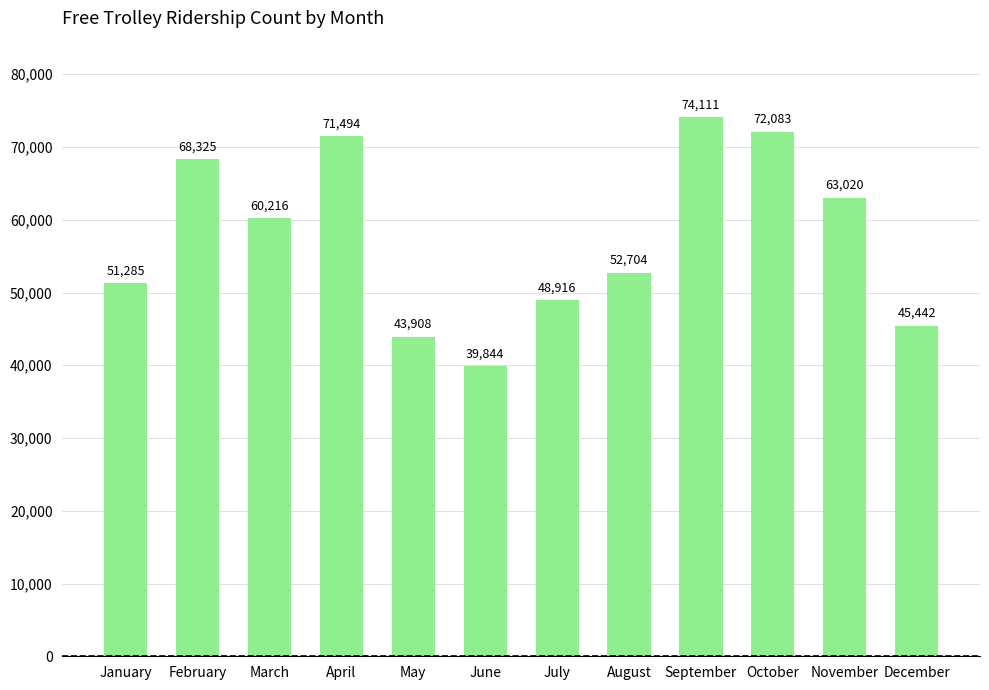

True or false: the data shows 61605.2 at December.

False